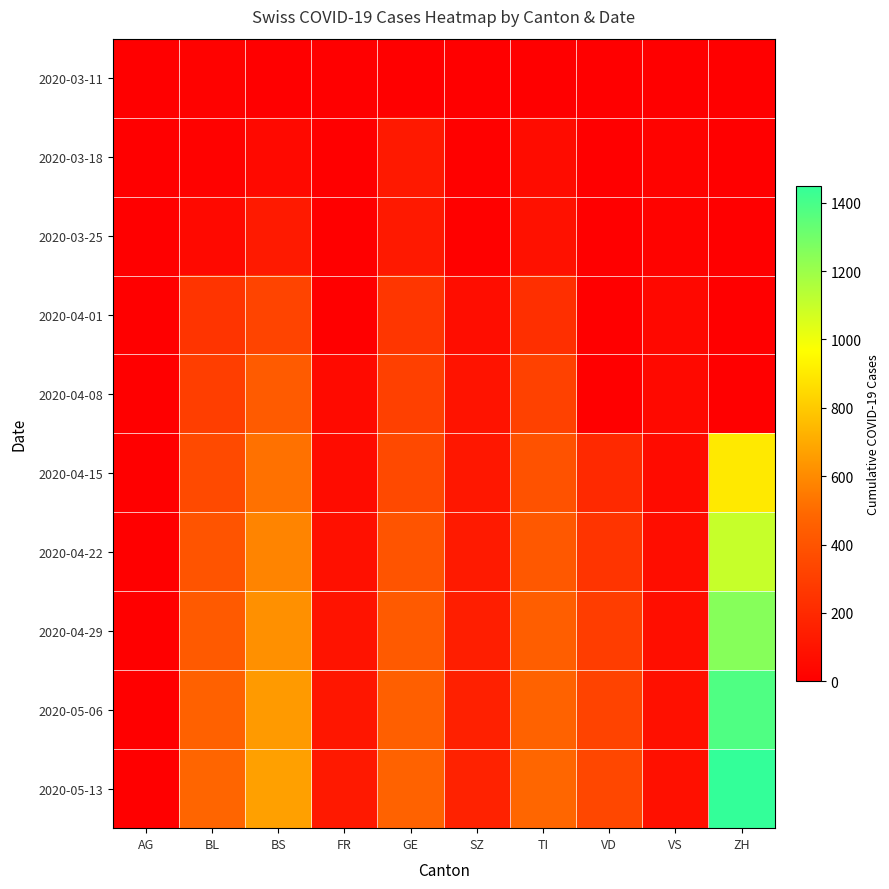

Which label corresponds to the smallest value in the chart?

BS